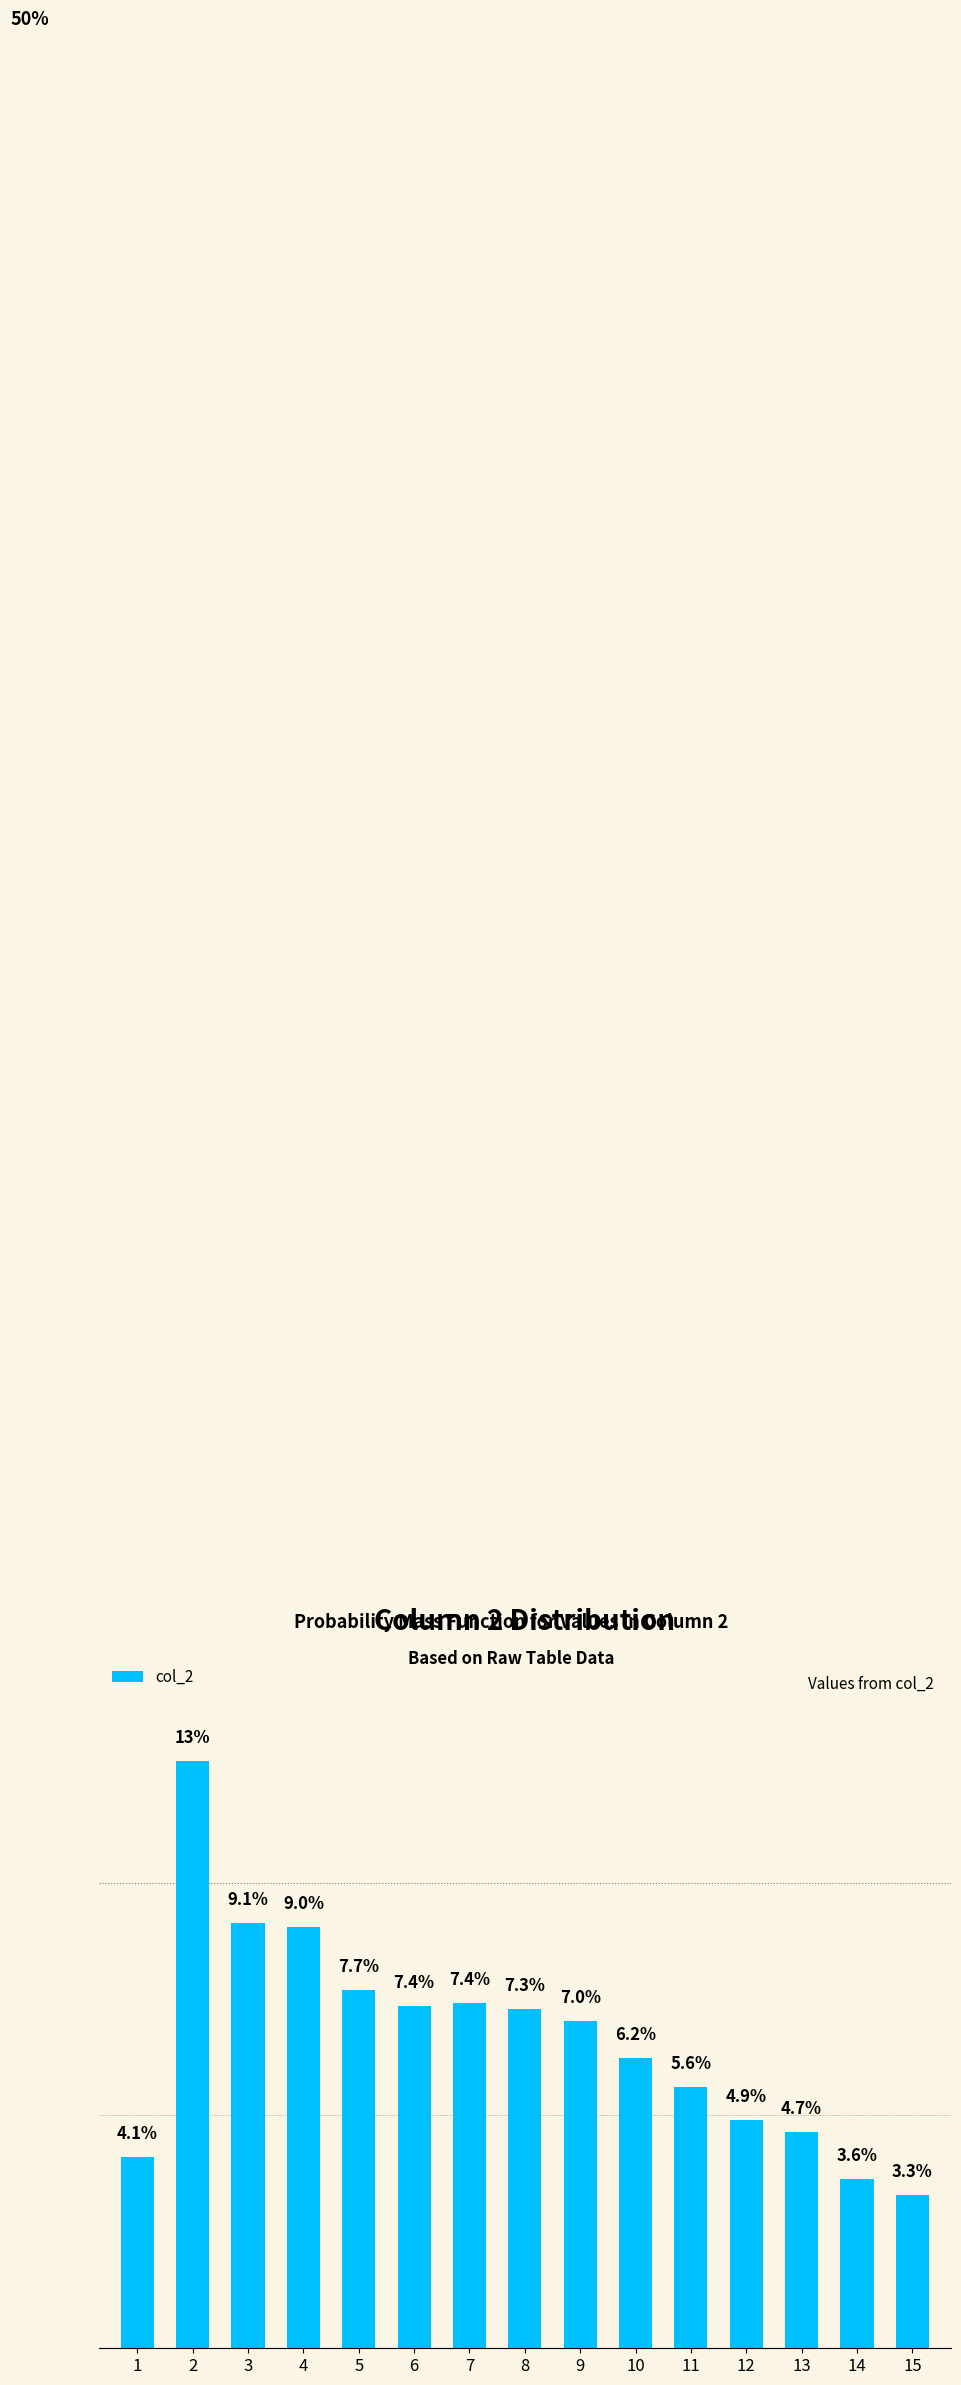

What is the difference between the values at 14 and 15?

0.3